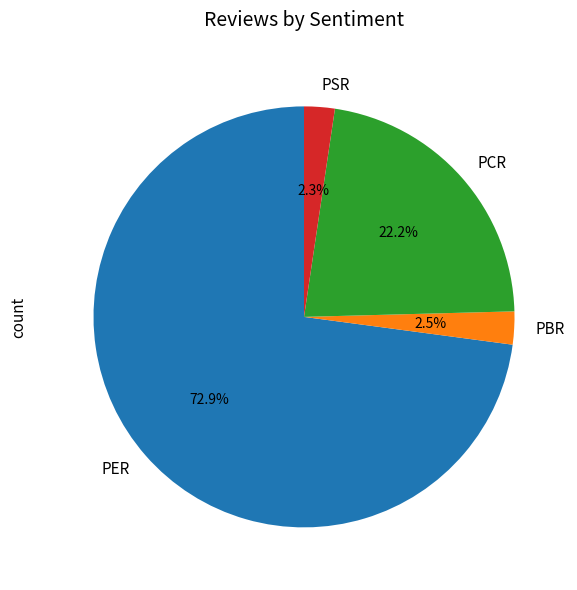

What is the largest slice in the pie chart?

PER